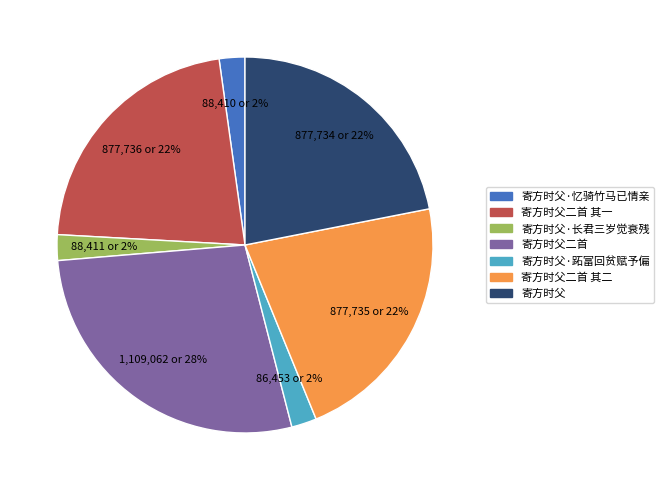

Is there any slice that represents more than half of the pie?

No